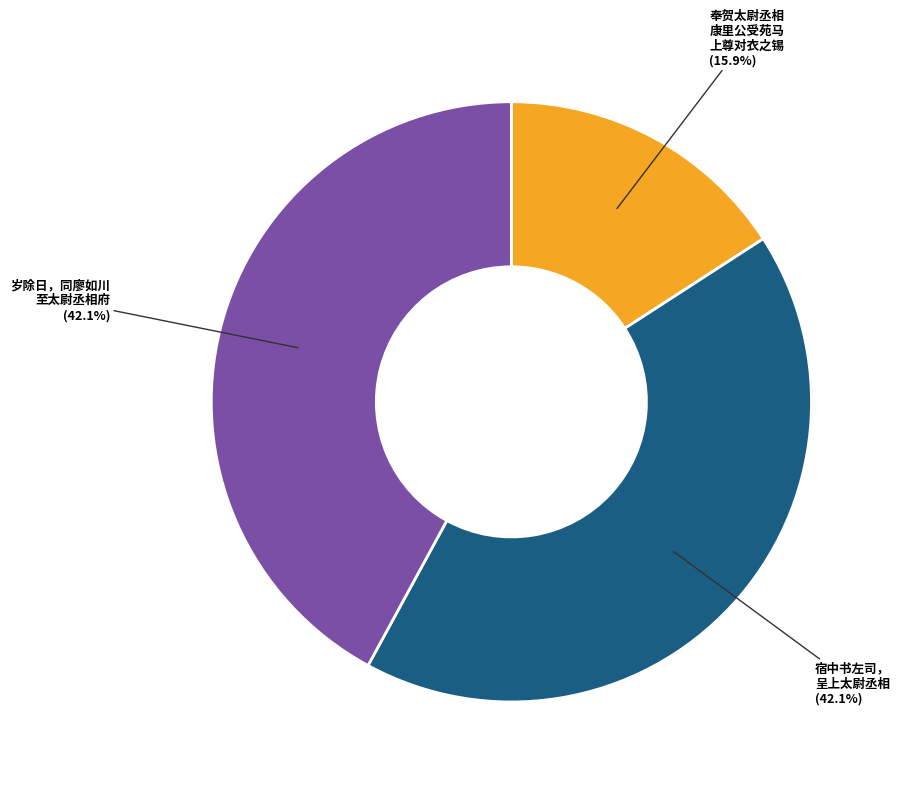

Is there a majority slice in this chart?

No